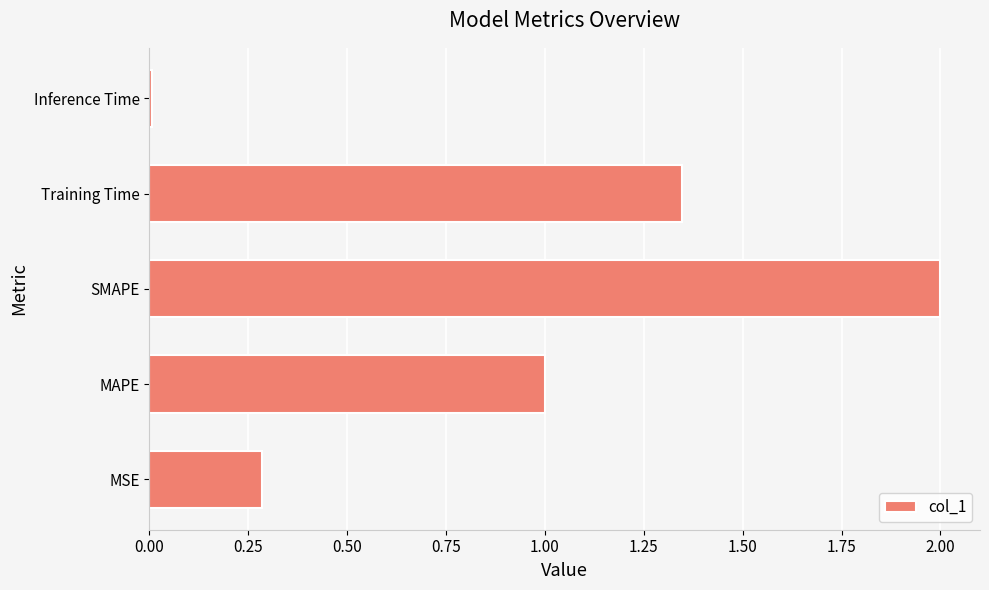

Are the bars horizontal?

Yes